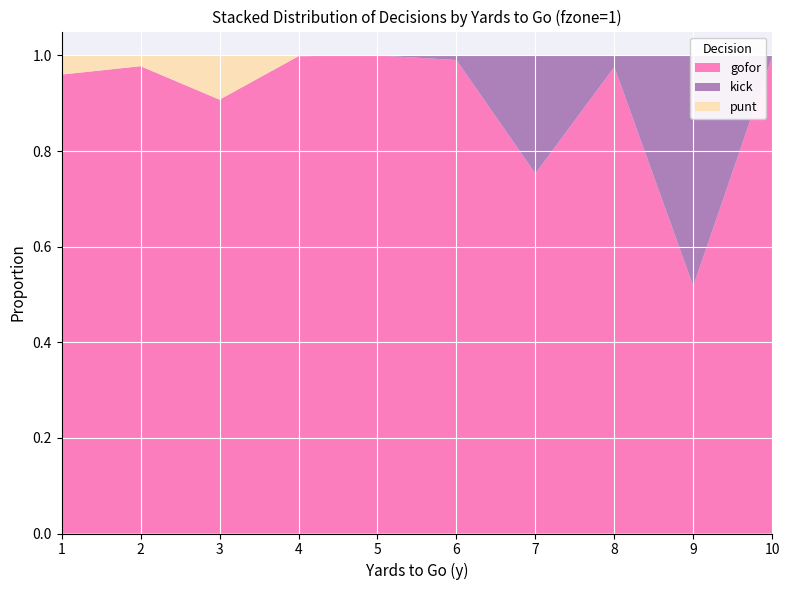

Reading left to right, what are all the values shown in this chart?

gofor: 1.0	1.0	0.9	1.0	1.0	1.0	0.8	1.0	0.5	1.0
kick: 0.0	0.0	0.0	0.0	0.0	0.0	0.2	0.0	0.5	0.0
punt: 0.0	0.0	0.1	0.0	0.0	0.0	0.0	0.0	0.0	0.0